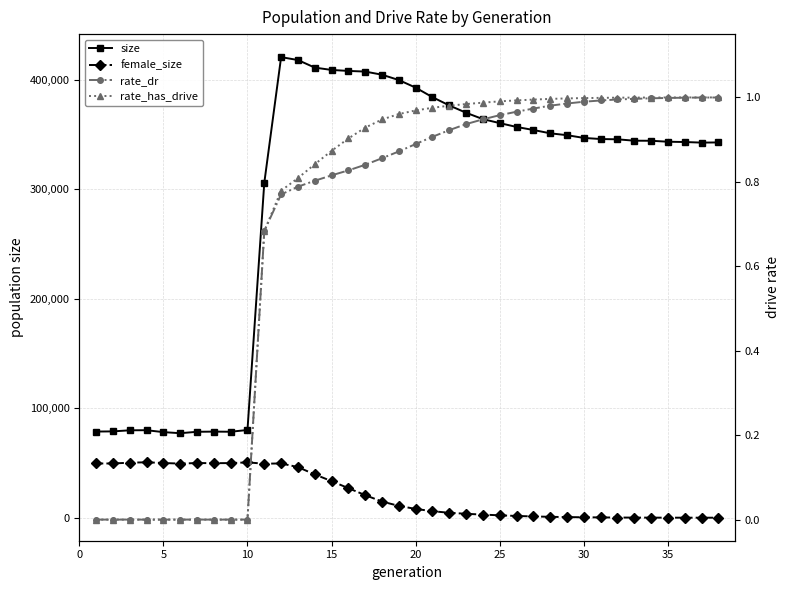

What are all the series names shown in the legend?

size, female_size, rate_dr, rate_has_drive